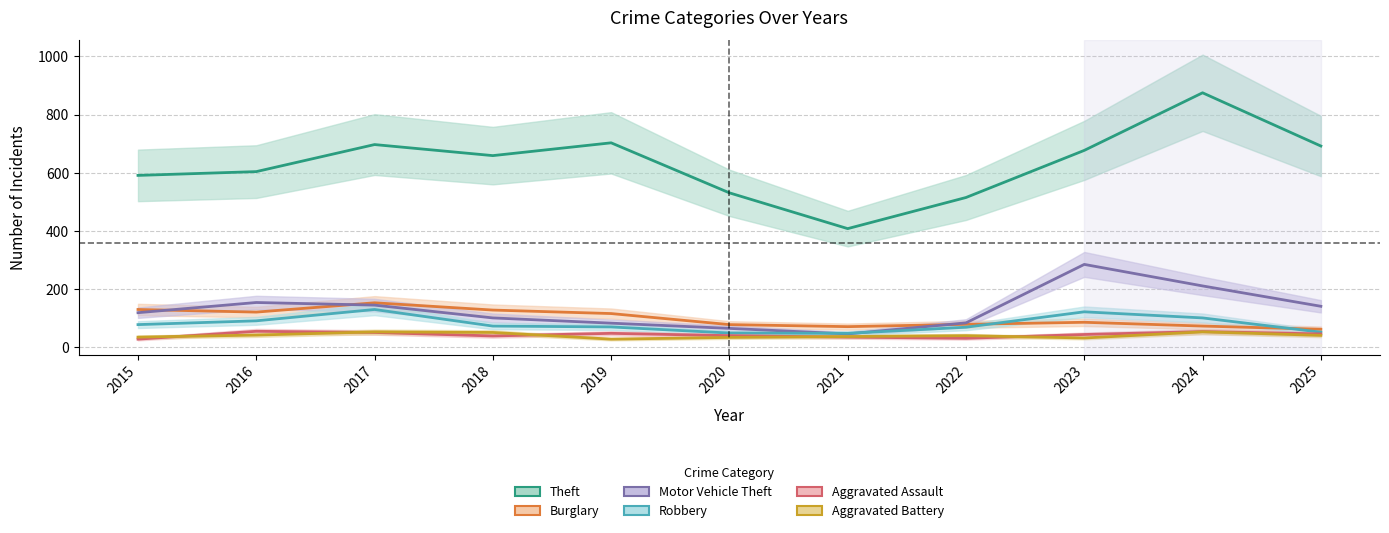

Which category has the highest value in the Aggravated Assault series?

2016